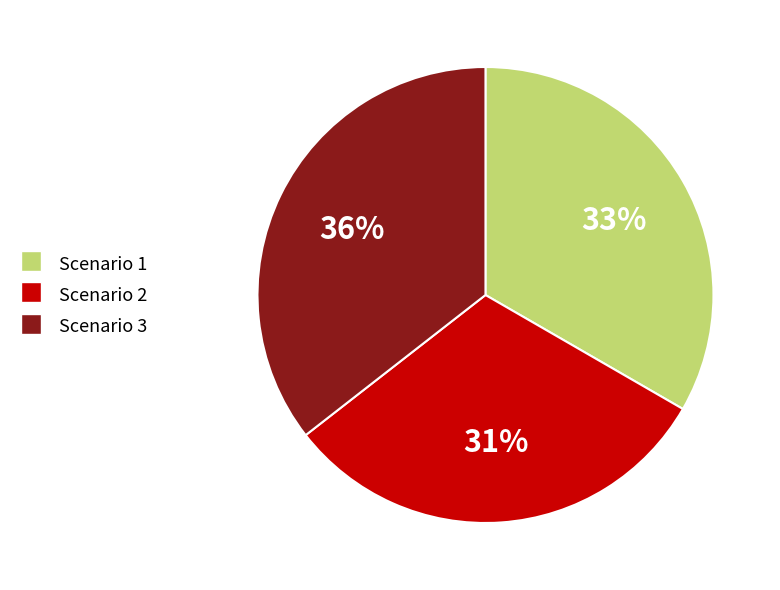

The Scenario 2 slice represents 31% of the pie. True or false?

True